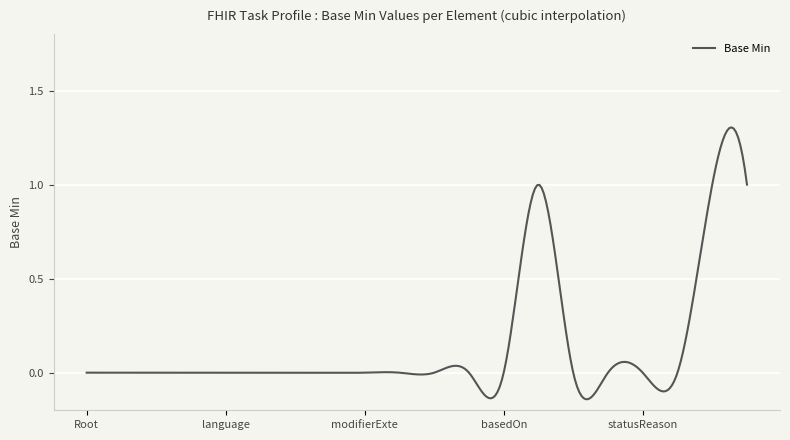

What is the difference between the maximum and minimum values?

1.4